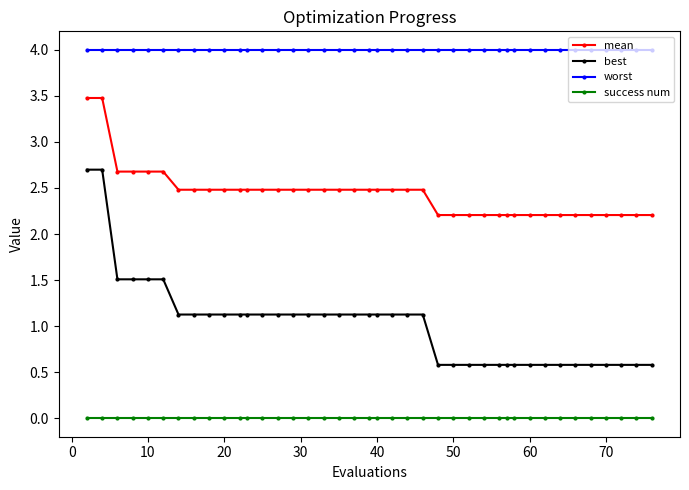

Reading left to right, what are all the values shown in this chart?

mean: 3.5	3.5	2.7	2.7	2.7	2.7	2.5	2.5	2.5	2.5	2.5	2.5	2.5	2.5	2.5	2.5	2.5	2.5	2.5	2.5	2.5	2.5	2.5	2.5	2.2	2.2	2.2	2.2	2.2	2.2	2.2	2.2	2.2	2.2	2.2	2.2	2.2	2.2	2.2	2.2
best: 2.7	2.7	1.5	1.5	1.5	1.5	1.1	1.1	1.1	1.1	1.1	1.1	1.1	1.1	1.1	1.1	1.1	1.1	1.1	1.1	1.1	1.1	1.1	1.1	0.6	0.6	0.6	0.6	0.6	0.6	0.6	0.6	0.6	0.6	0.6	0.6	0.6	0.6	0.6	0.6
worst: 4.0	4.0	4.0	4.0	4.0	4.0	4.0	4.0	4.0	4.0	4.0	4.0	4.0	4.0	4.0	4.0	4.0	4.0	4.0	4.0	4.0	4.0	4.0	4.0	4.0	4.0	4.0	4.0	4.0	4.0	4.0	4.0	4.0	4.0	4.0	4.0	4.0	4.0	4.0	4.0
success num: 0.0	0.0	0.0	0.0	0.0	0.0	0.0	0.0	0.0	0.0	0.0	0.0	0.0	0.0	0.0	0.0	0.0	0.0	0.0	0.0	0.0	0.0	0.0	0.0	0.0	0.0	0.0	0.0	0.0	0.0	0.0	0.0	0.0	0.0	0.0	0.0	0.0	0.0	0.0	0.0